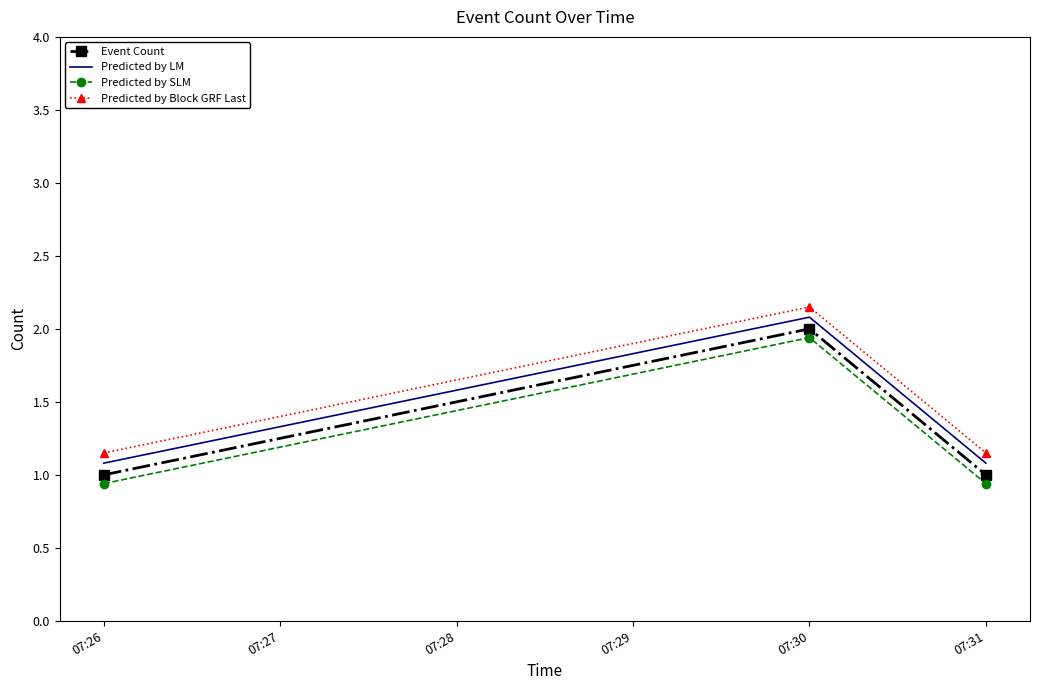

What is the difference between the maximum and minimum values in the Predicted by SLM series?

1.0